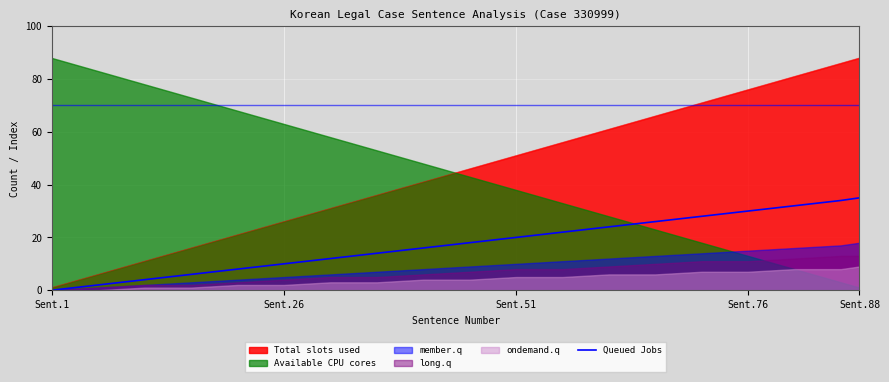

What is the difference between the second highest and second lowest values?

32